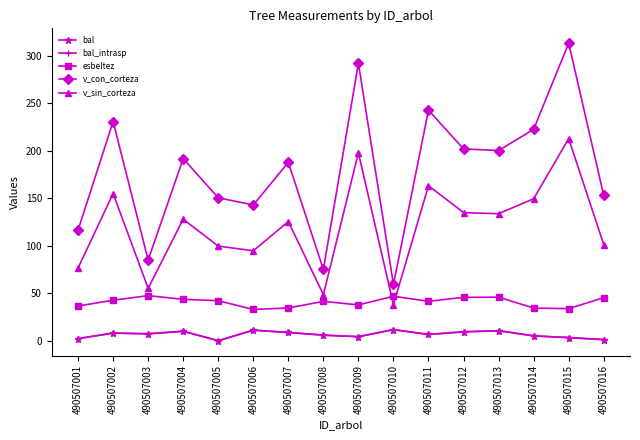

Does the chart have visible grid lines?

No